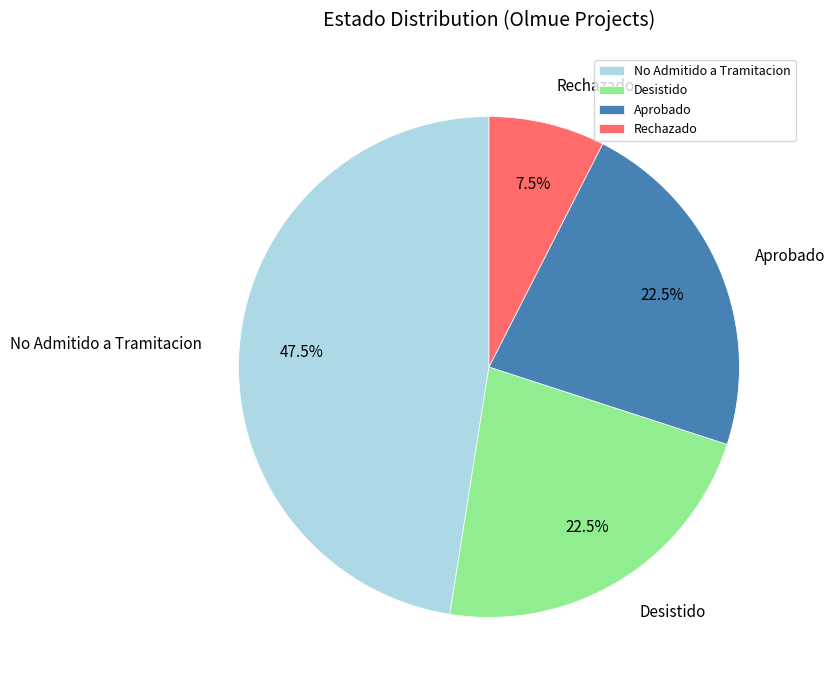

Which has a higher value, No Admitido a Tramitacion or Aprobado?

No Admitido a Tramitacion